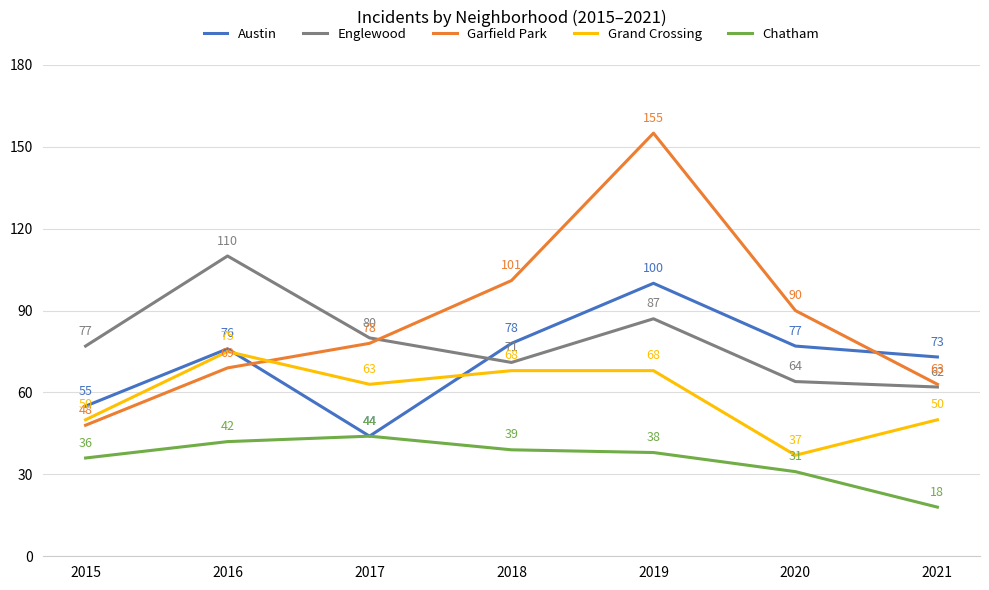

True or false: Grand Crossing has a value of 30 at 2019.

False